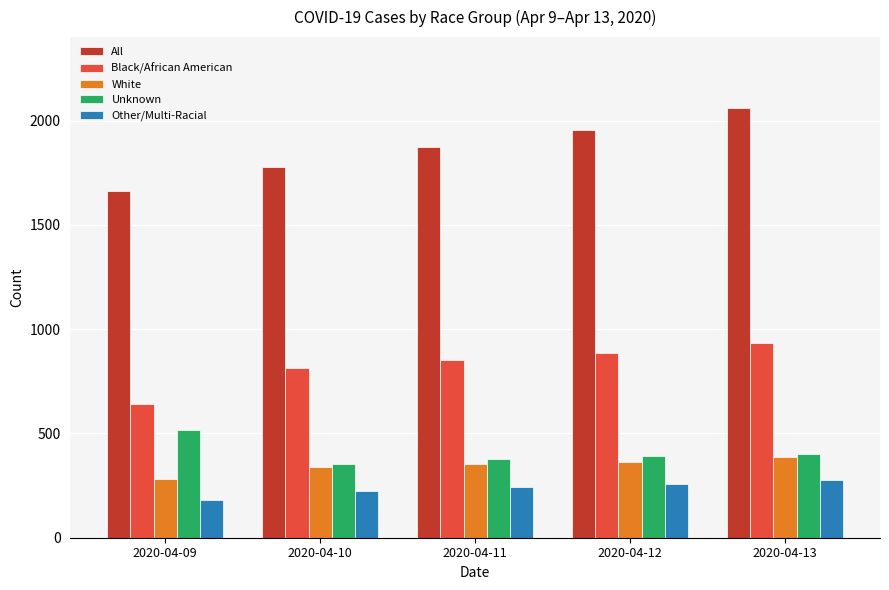

List the series in order of their peak value, highest first.

All, Black/African American, Unknown, White, Other/Multi-Racial